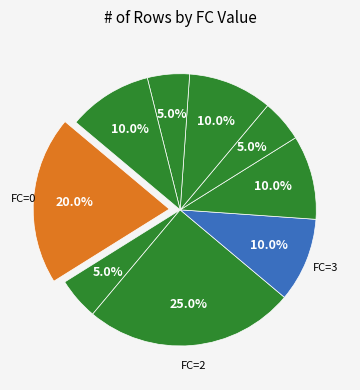

How many segments does this pie chart have?

9